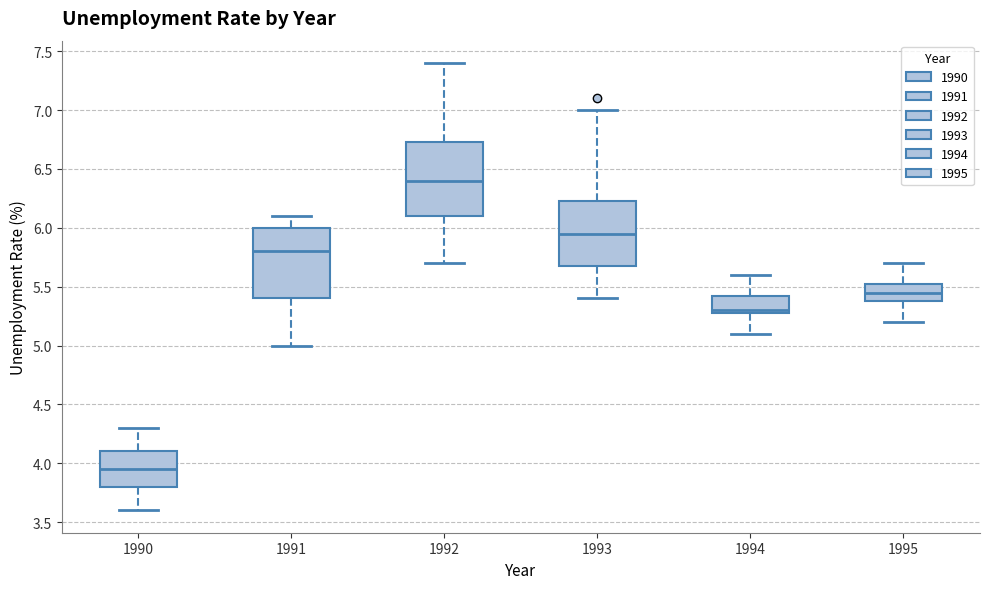

Which box has the highest median line?

1992